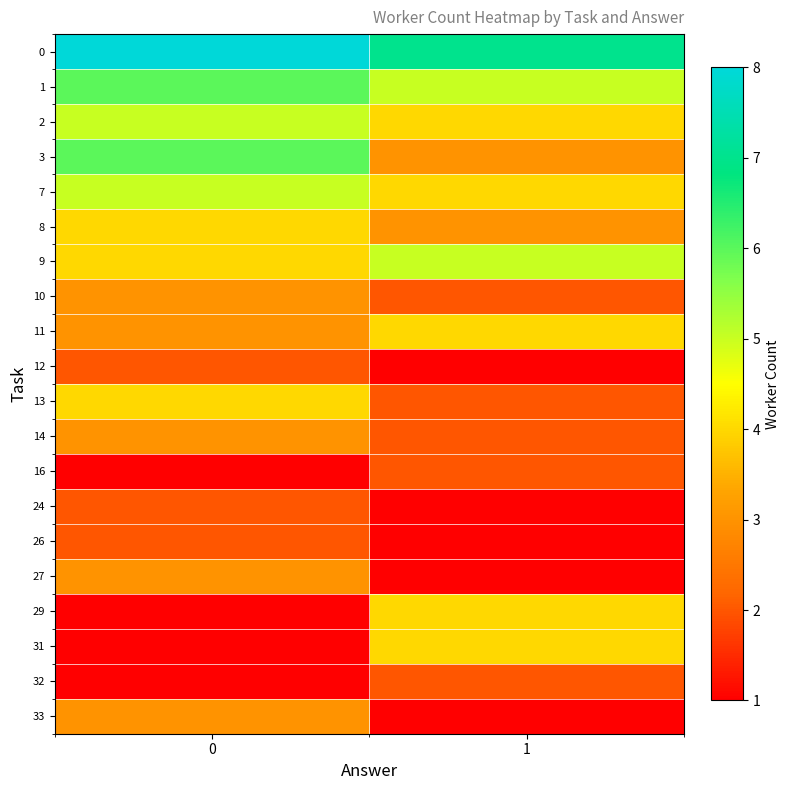

Which series changed the most between 0 and 1?

3